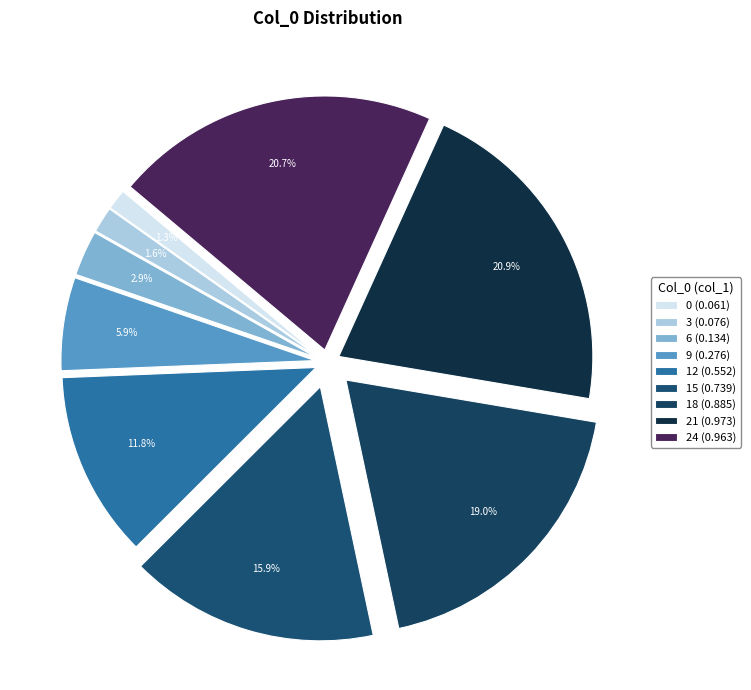

What portion of the pie excludes 3?

98.4%